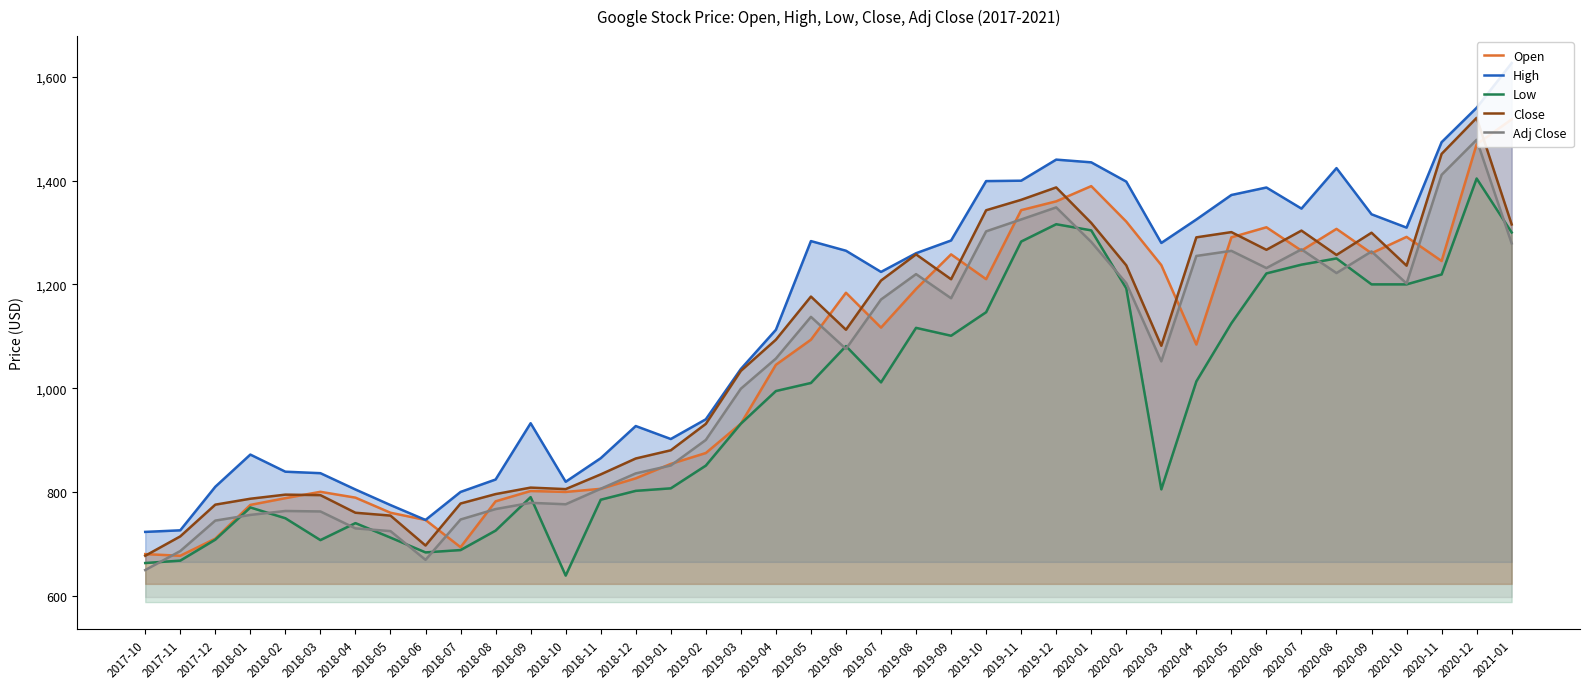

How many interior local valleys does the Adj Close series have?

8